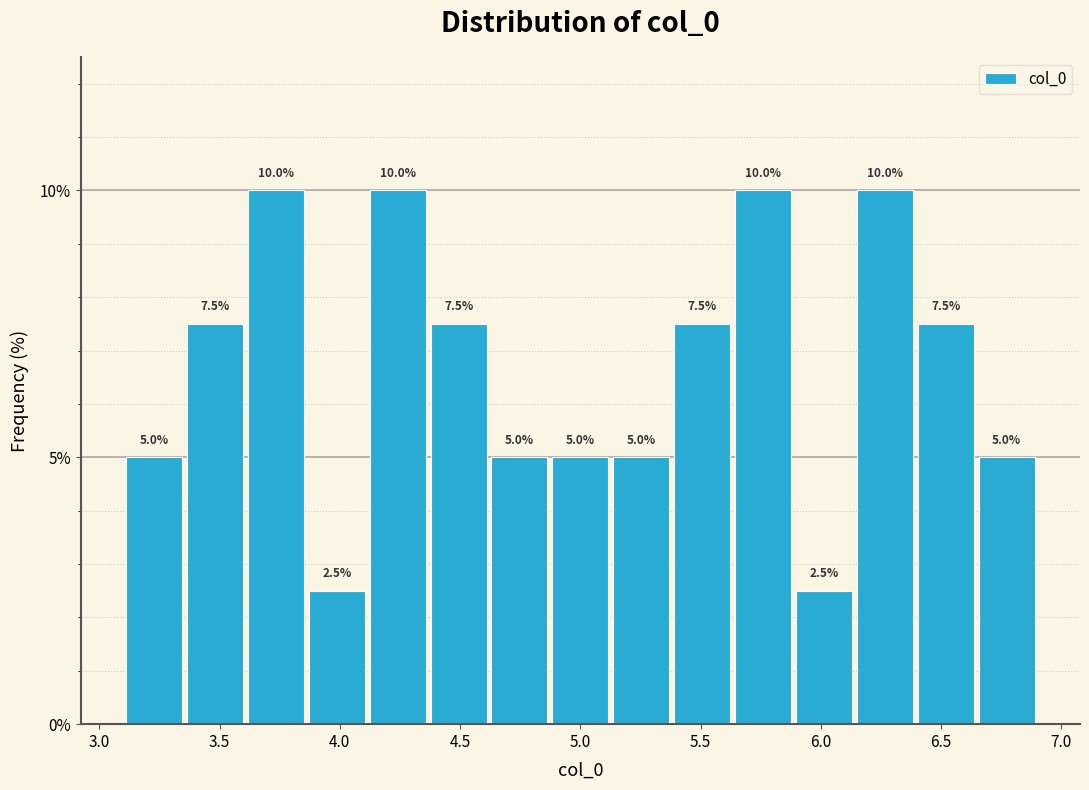

Reading left to right, list every bar in this chart as the range it spans on the x-axis followed by its height. The bar edges are not printed on the chart, so give them approximately, as read against the axis.

3.10 to 3.35: 5.0
3.35 to 3.60: 7.5
3.60 to 3.85: 10.0
3.85 to 4.10: 2.5
4.10 to 4.35: 10.0
4.35 to 4.60: 7.5
4.60 to 4.85: 5.0
4.85 to 5.15: 5.0
5.15 to 5.40: 5.0
5.40 to 5.65: 7.5
5.65 to 5.90: 10.0
5.90 to 6.15: 2.5
6.15 to 6.40: 10.0
6.40 to 6.65: 7.5
6.65 to 6.90: 5.0